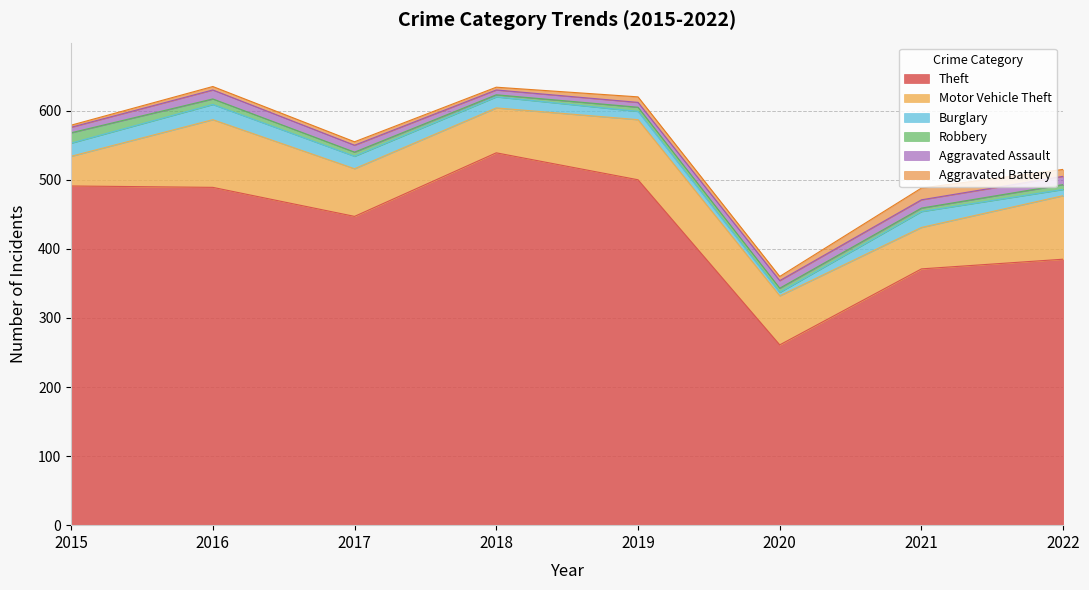

Rank the categories by Aggravated Battery value from lowest to highest.

2015, 2018, 2016, 2017, 2020, 2019, 2022, 2021